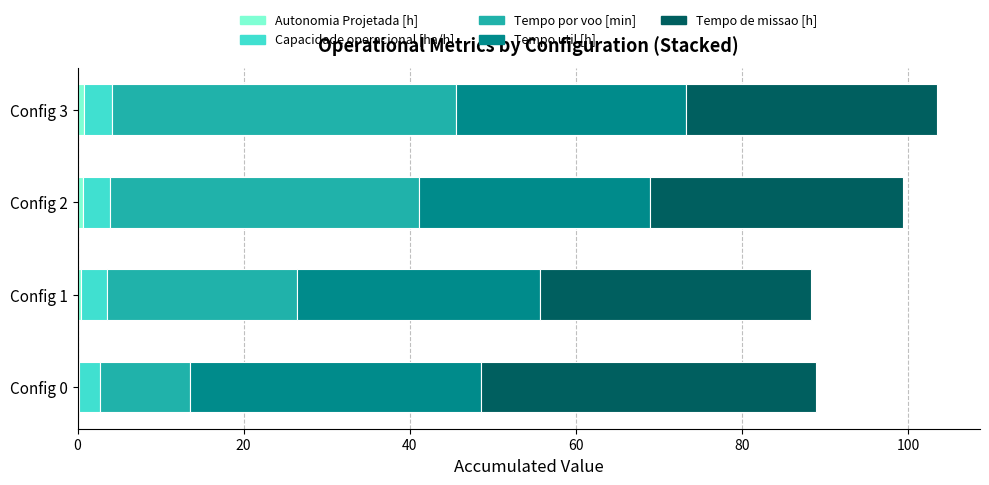

Count the number of categories in the chart.

4